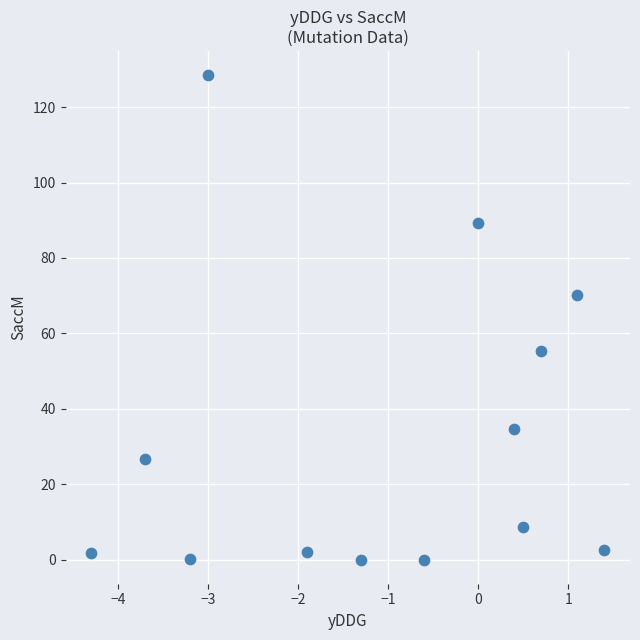

What is the range of Y values (max minus min)?

128.5